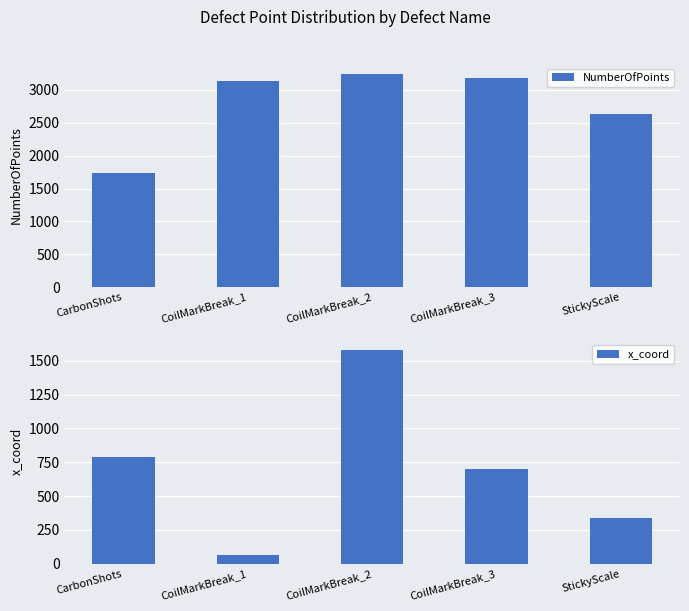

Reading left to right, extract all data points from this chart.

NumberOfPoints: CarbonShots=1729	CoilMarkBreak_1=3130	CoilMarkBreak_2=3247	CoilMarkBreak_3=3183	StickyScale=2630
x_coord: CarbonShots=789	CoilMarkBreak_1=67	CoilMarkBreak_2=1579	CoilMarkBreak_3=702	StickyScale=339